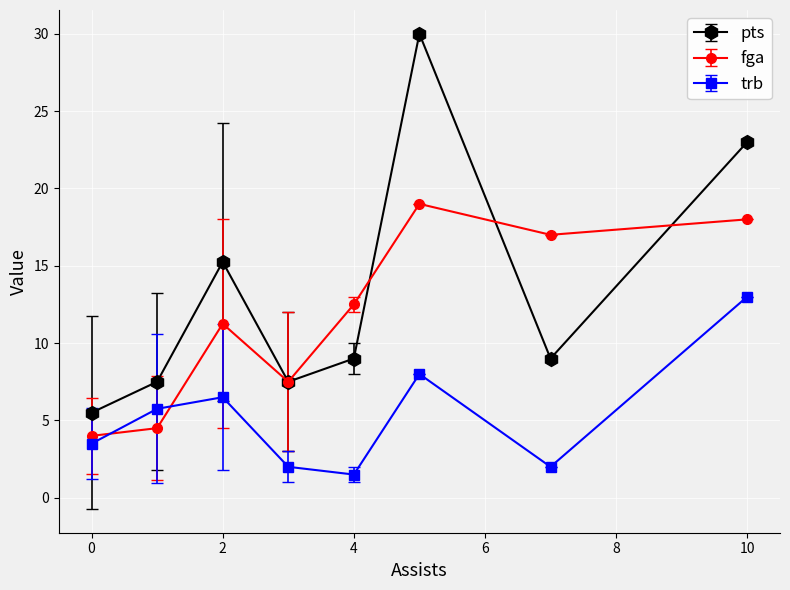

What is the minimum value shown in the chart?

1.5